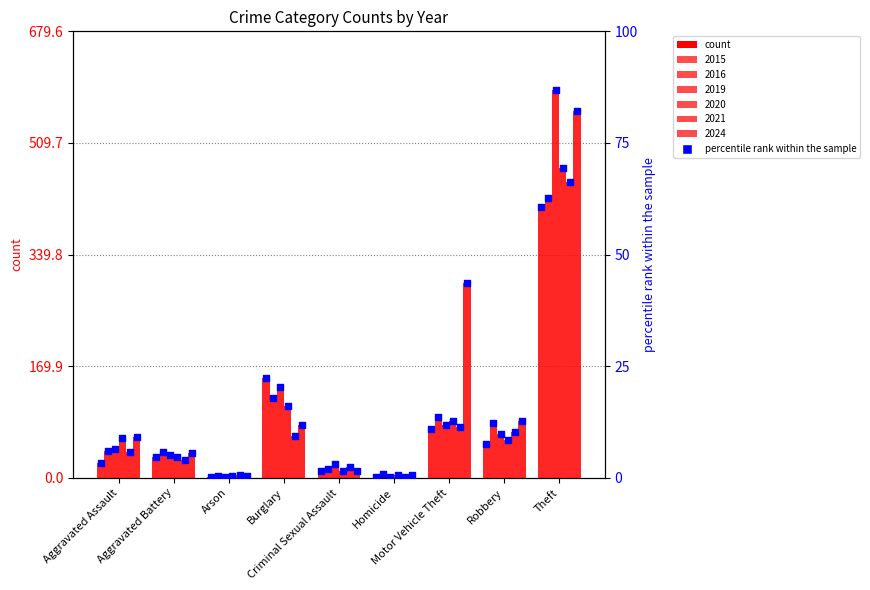

Is the value of 2024 at Theft greater than the value of 2020 at Aggravated Battery?

Yes